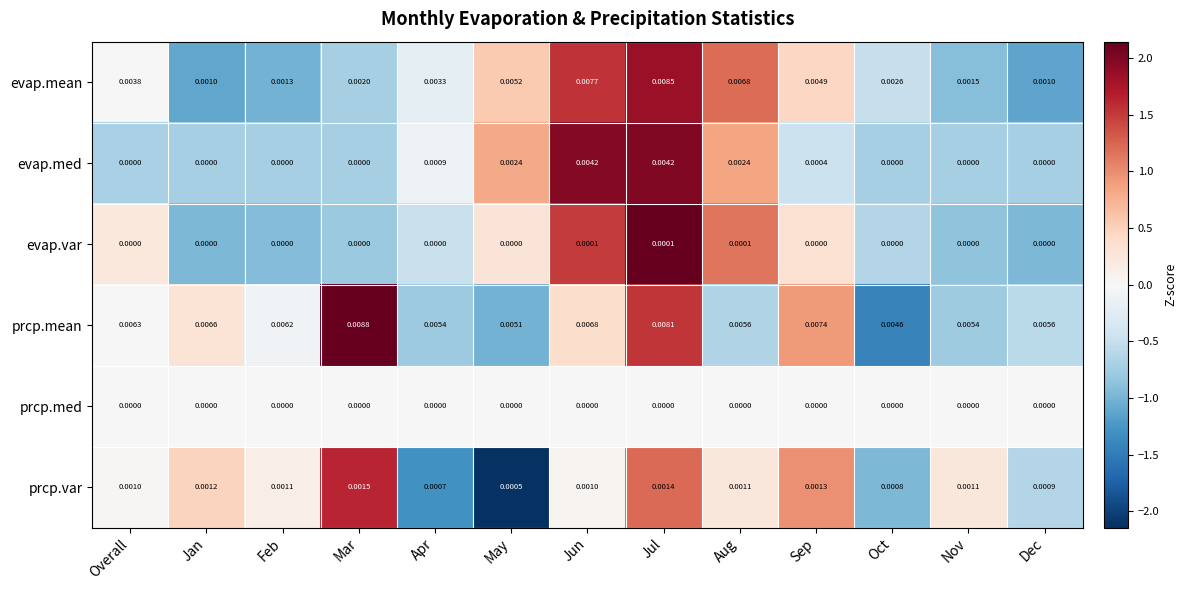

At which category is the sum across all series the highest?

Jul